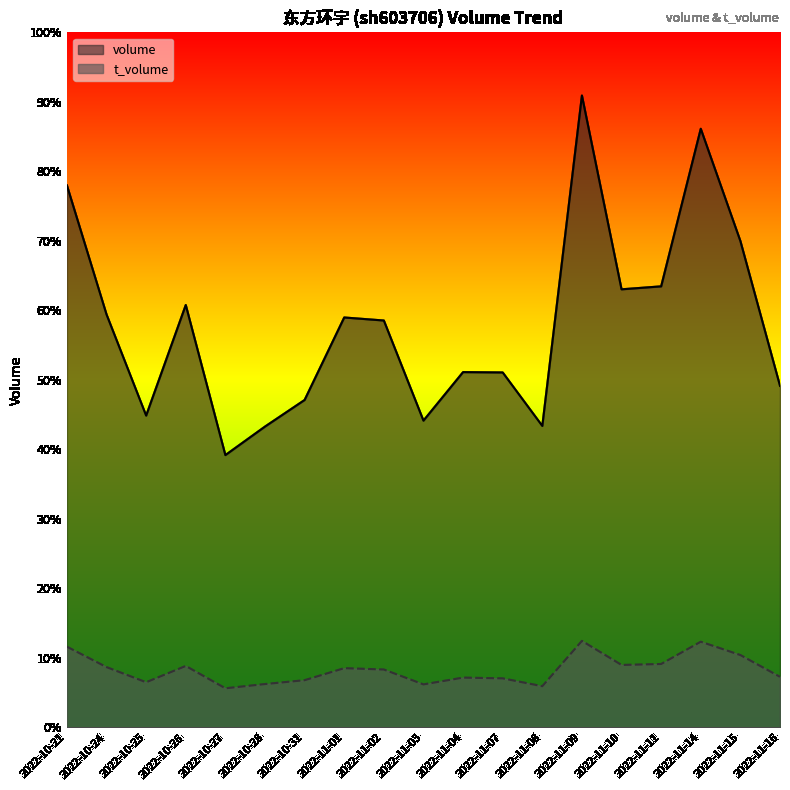

List the series in order of their peak value, lowest first.

t_volume, volume